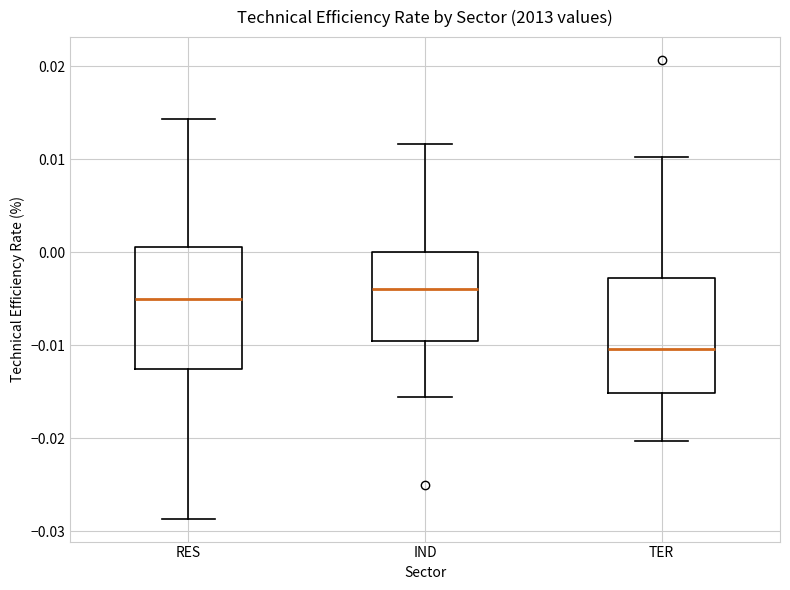

Where is the upper edge of the box for RES on the y-axis? The values are not printed on the chart, so give them approximately, as read against the axis.

0.001